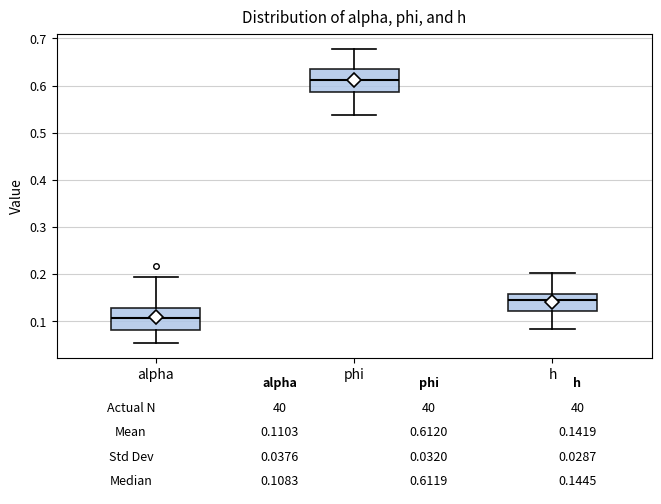

Which box has the highest median line?

phi